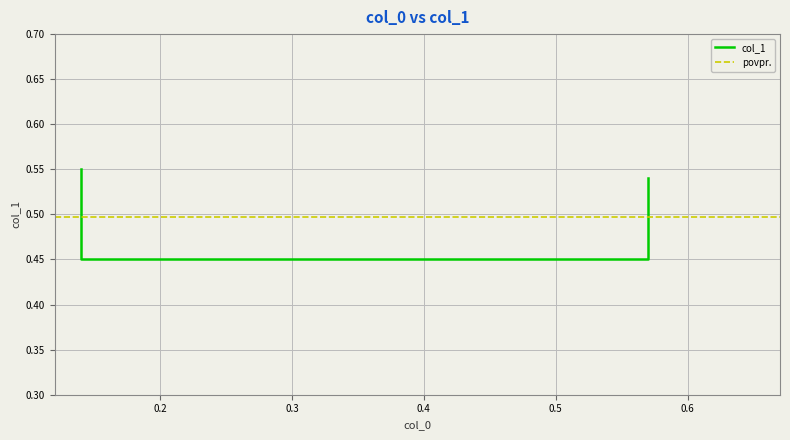

True or false: the data has more than 2 interior local peaks.

False